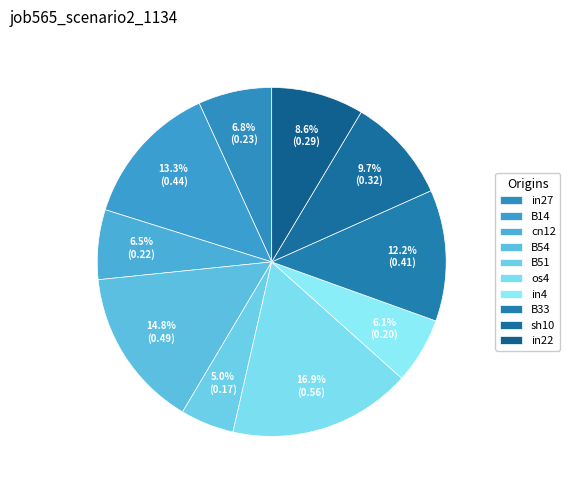

Which has a higher value, B51 or os4?

os4